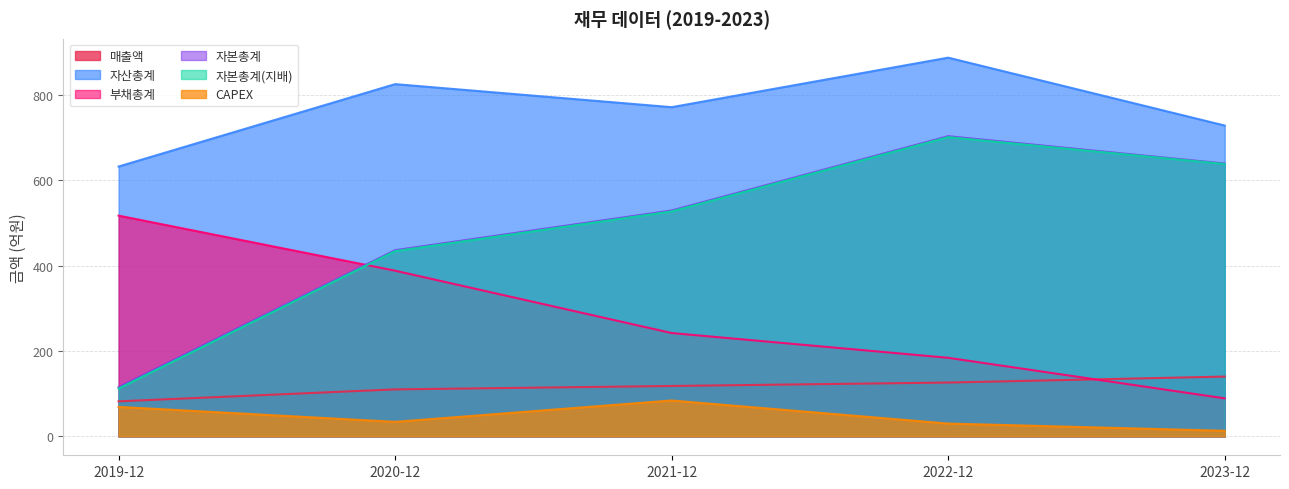

Where is 자산총계 nearest to the value 759?

2021-12